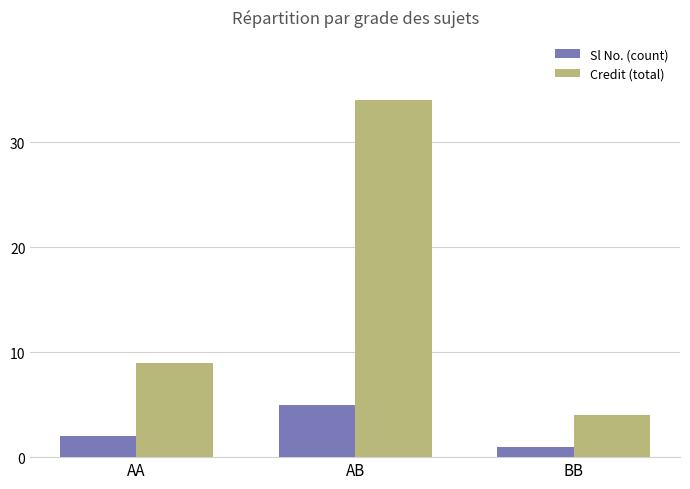

How many bars are there in each group?

2